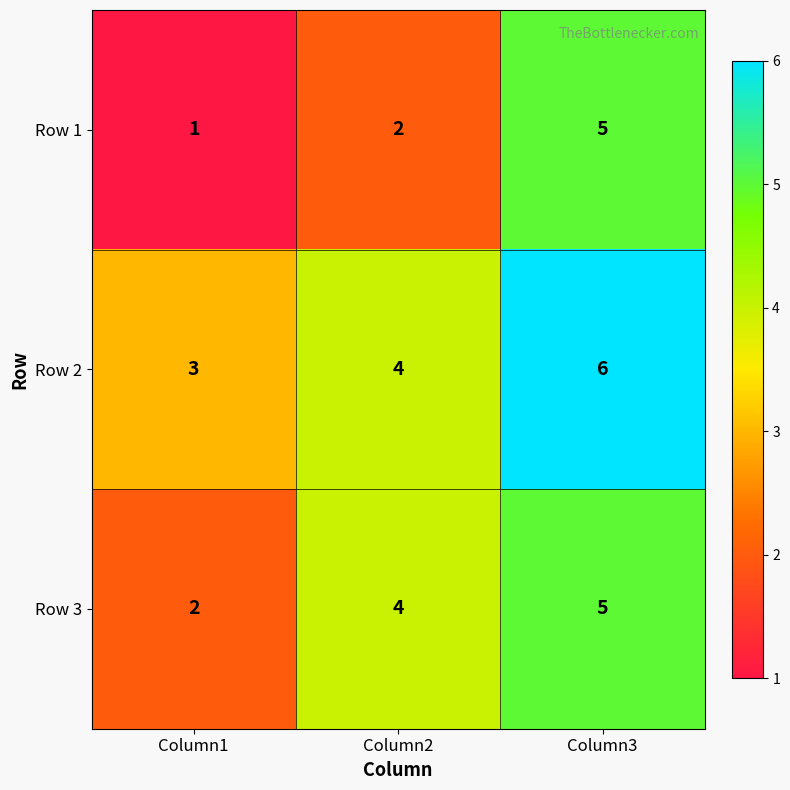

Which series has the widest spread of values?

Row 1